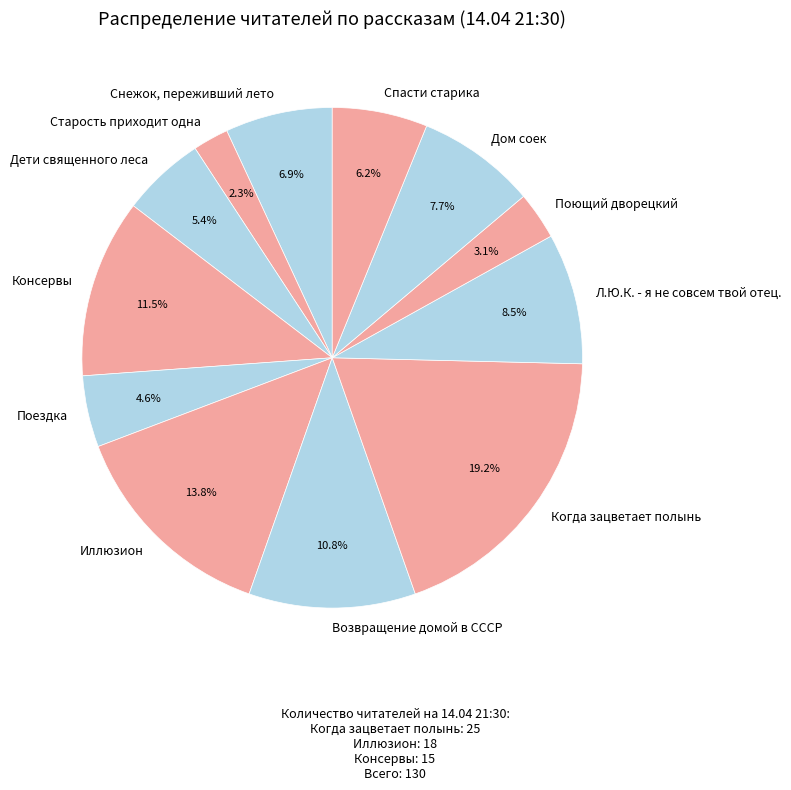

Rank the categories by value from highest to lowest.

Когда зацветает полынь, Иллюзион, Консервы, Возвращение домой в СССР, Л.Ю.К. - я не совсем твой отец., Дом соек, Снежок, переживший лето, Спасти старика, Дети священного леса, Поездка, Поющий дворецкий, Старость приходит одна